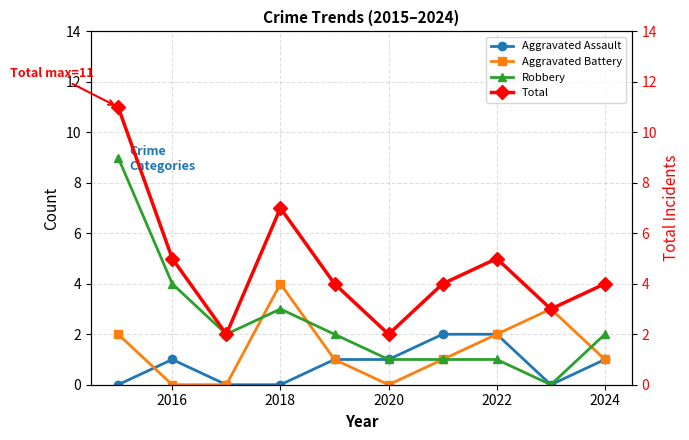

Where is Robbery nearest to the value 4?

2016